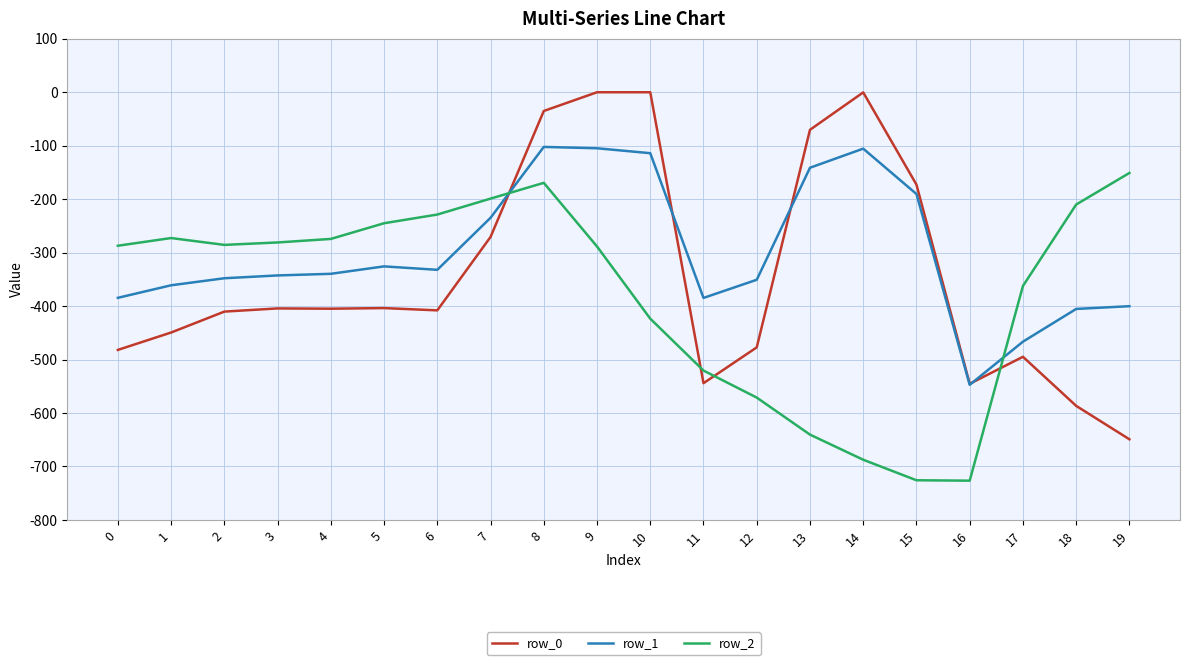

True or false: row_2 has a value of -169.5 at 8.

True